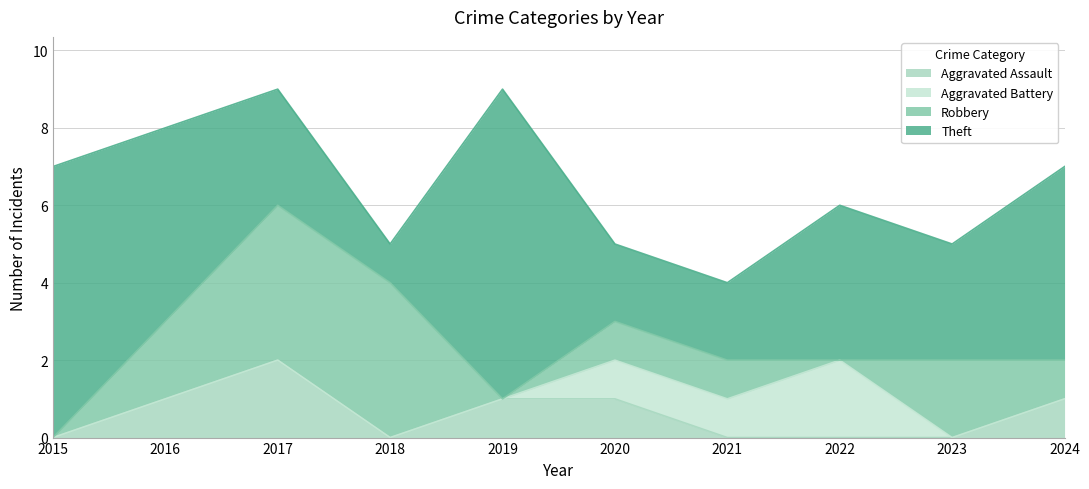

What is the sum of the Aggravated Battery values at 2020 and 2022?

3